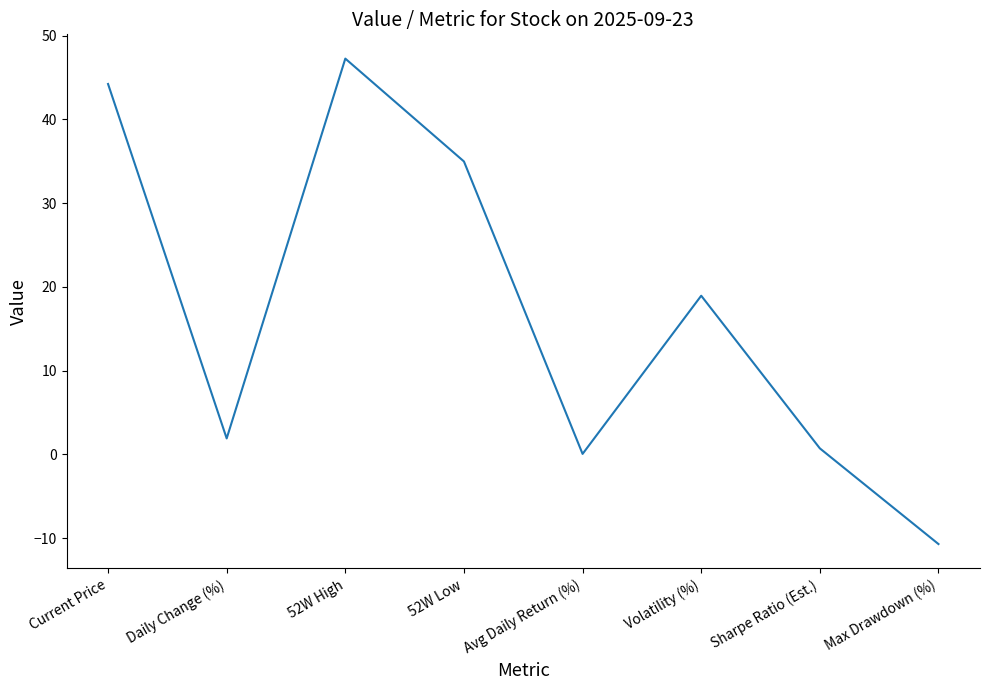

Where is the data nearest to the value 18?

Volatility (%)